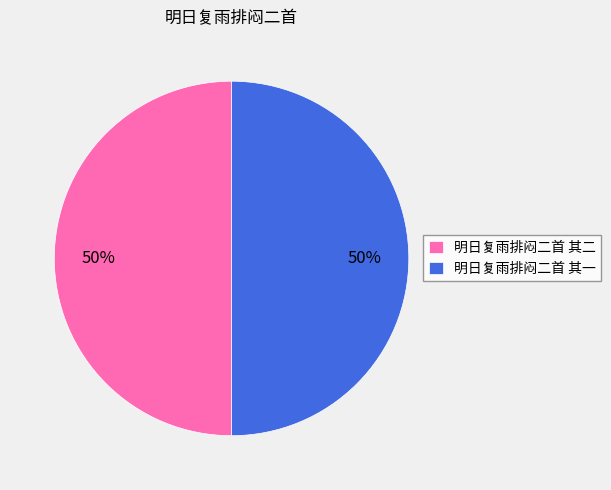

To the nearest percent, what portion does 明日复雨排闷二首 其一 represent?

50%